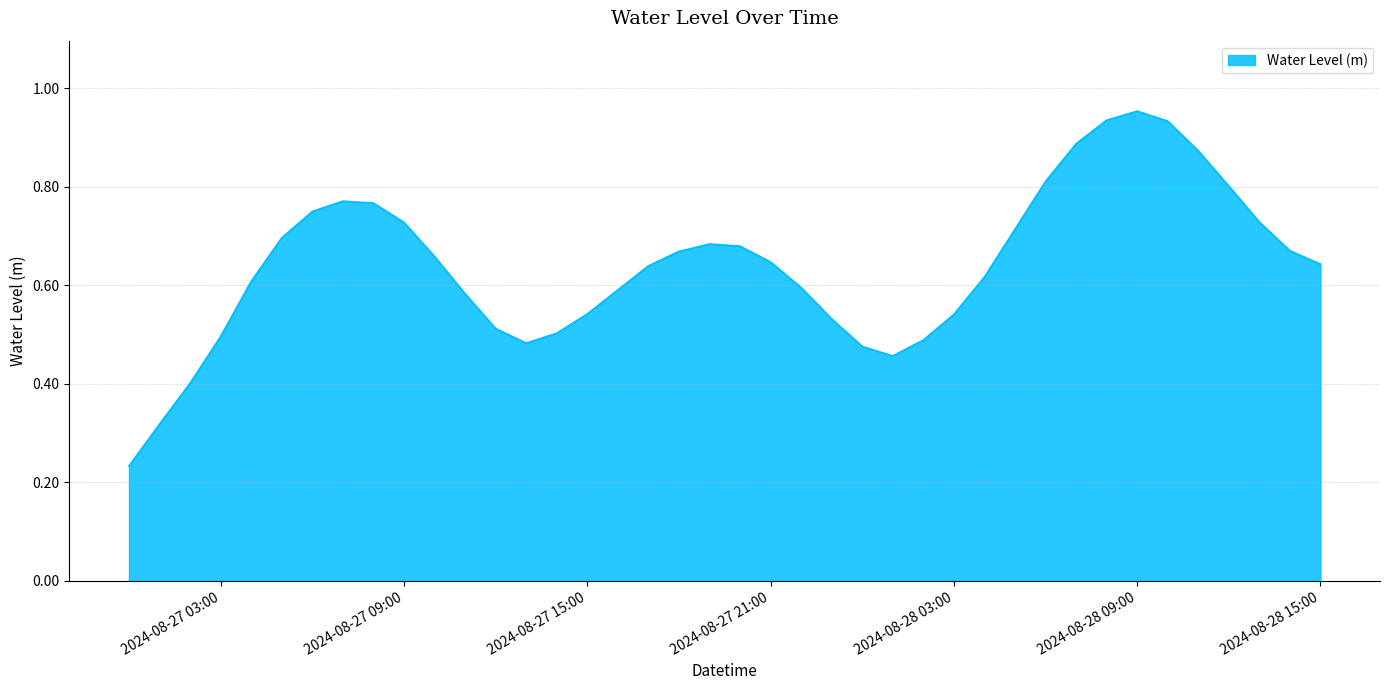

How many lines are shown in the chart?

1